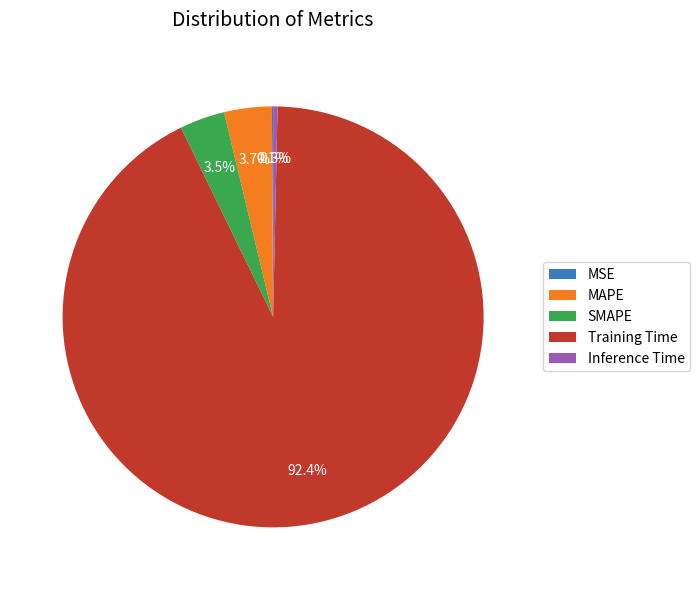

Is there any slice that represents more than half of the pie?

Yes